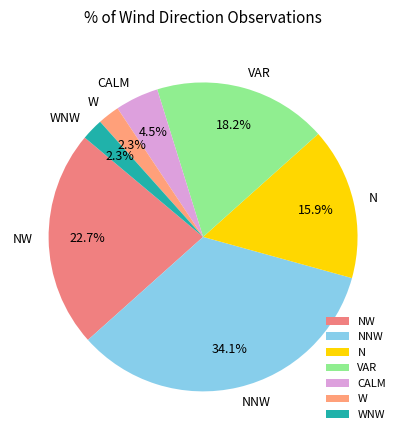

Count the number of slices in the pie.

7